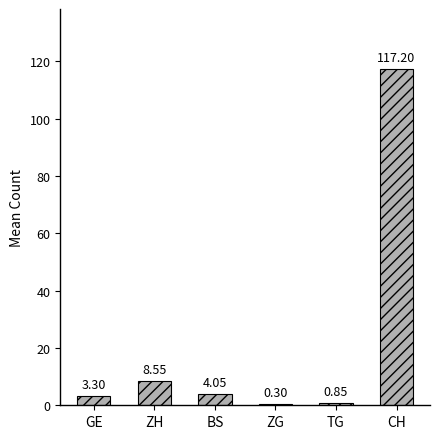

Which has a higher value, ZH or CH?

CH